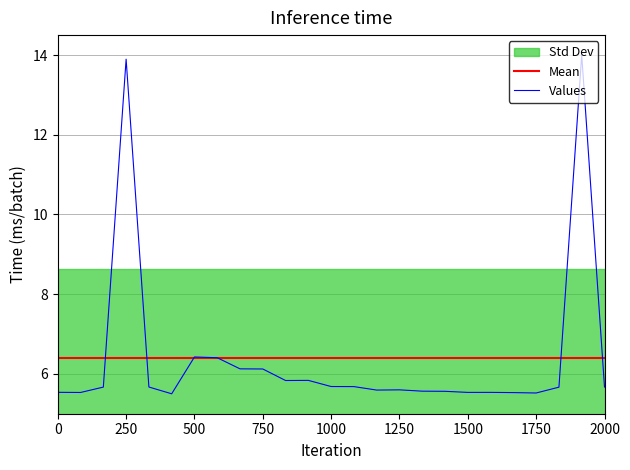

What is the label of the 12th point from the left?

11